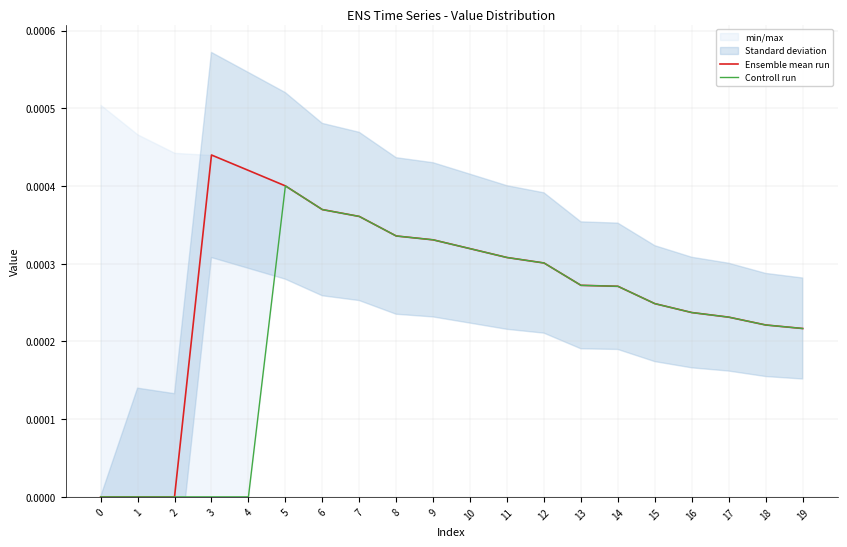

Rank the series by their average value, from highest to lowest.

Ensemble mean run, Controll run